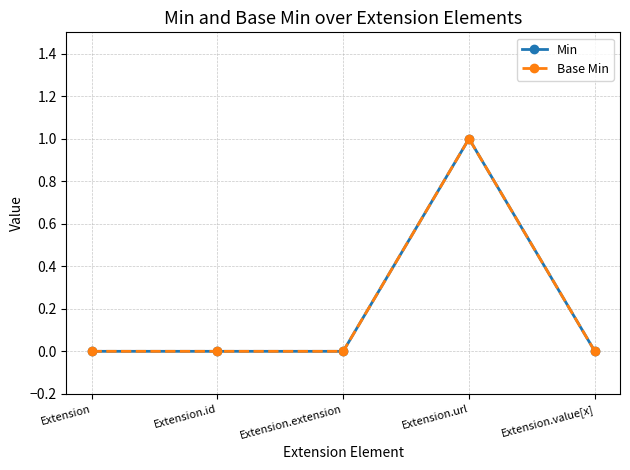

Reading left to right, transcribe all the data shown in this chart.

Min: Extension=0	Extension.id=0	Extension.extension=0	Extension.url=1	Extension.value[x]=0
Base Min: Extension=0	Extension.id=0	Extension.extension=0	Extension.url=1	Extension.value[x]=0